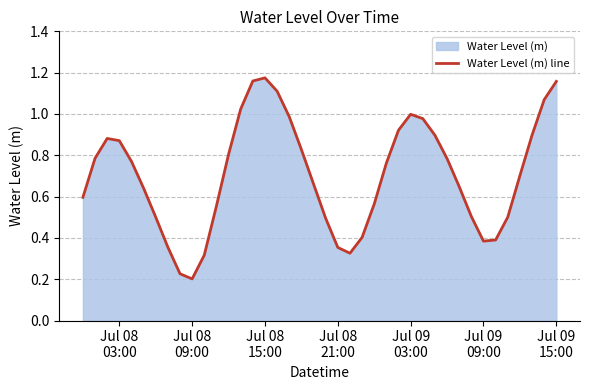

How many lines are shown in the chart?

1